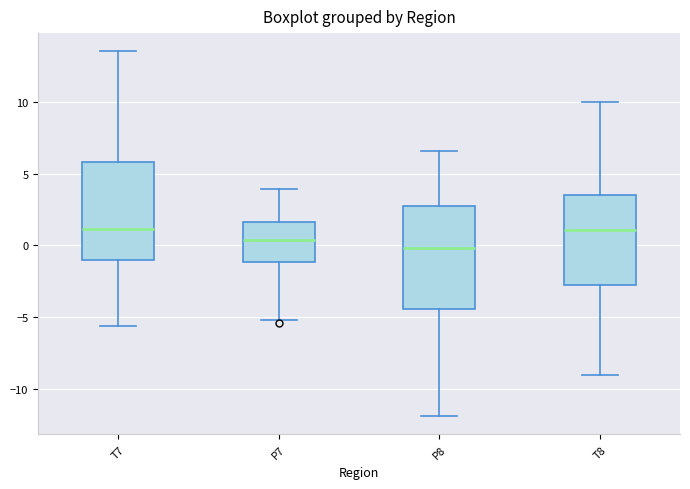

Reading left to right, transcribe this box plot: for each box, give where its median line is, the range the box spans, and where its two whiskers end, as read against the y-axis. The values are not printed on the chart, so give them approximately, as read against the axis.

T7: median 1.0, box -1.0 to 6.0, whiskers -5.5 to 13.5
P7: median 0.5, box -1.0 to 1.5, whiskers -5.0 to 4.0
P8: median 0.0, box -4.5 to 2.5, whiskers -12.0 to 6.5
T8: median 1.0, box -3.0 to 3.5, whiskers -9.0 to 10.0